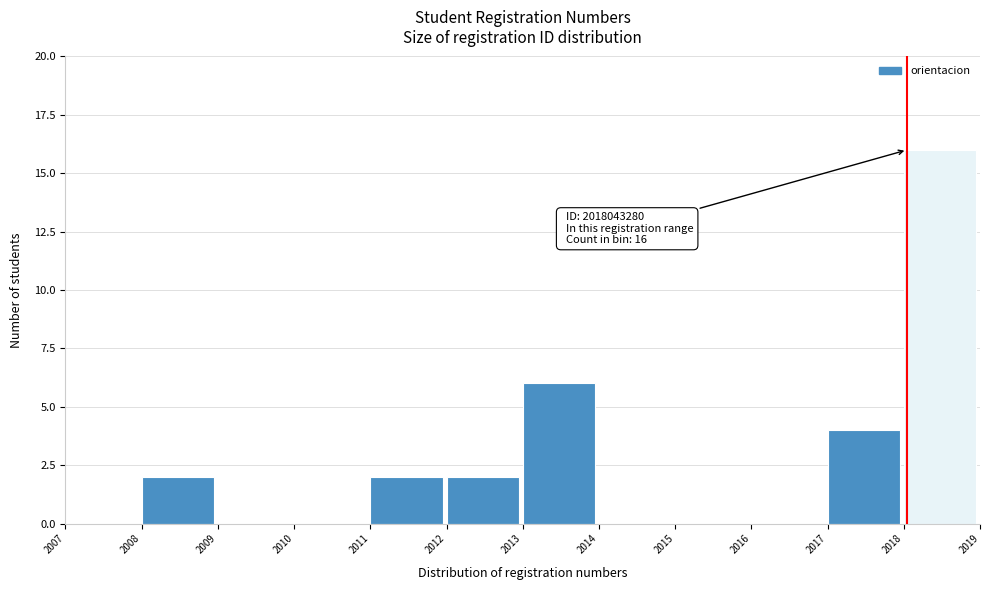

Reading left to right, transcribe all the data shown in this chart.

2007=0	2008=2	2009=0	2010=0	2011=2	2012=2	2013=6	2014=0	2015=0	2016=0	2017=4	2018=16